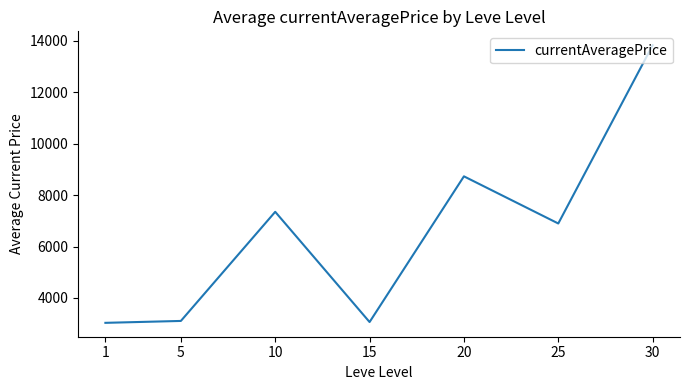

The value at 10 is 7350.0. True or false?

True